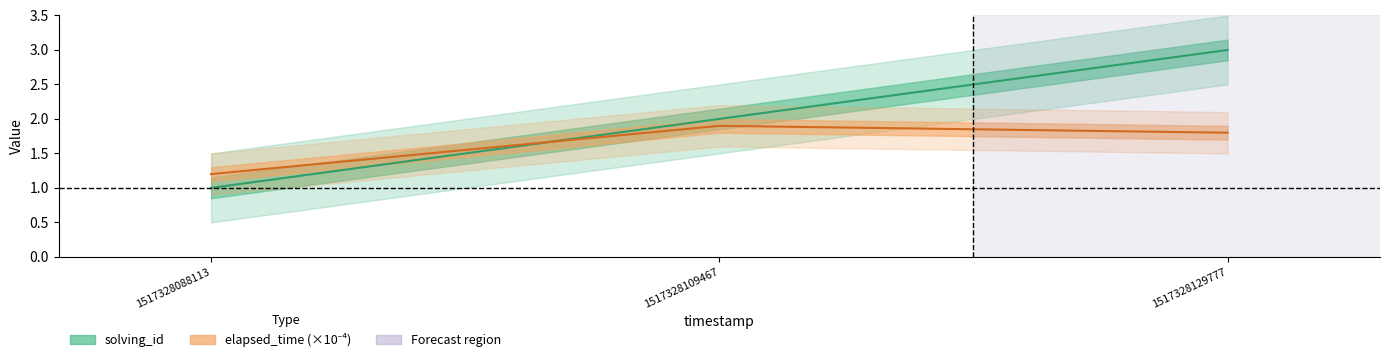

The elapsed_time (×10⁻⁴) series shows 1.9 at 1517328109467. True or false?

True